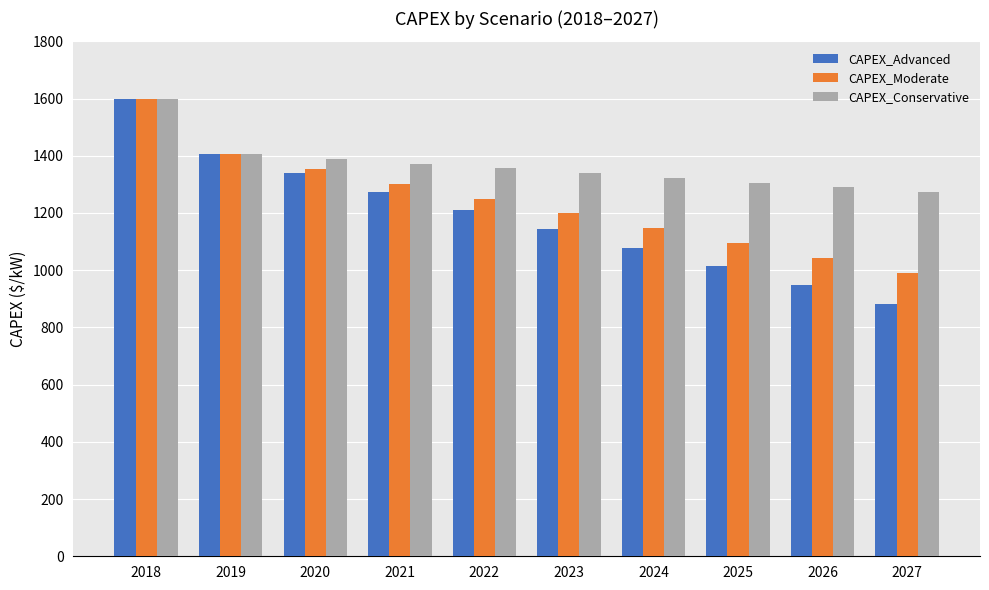

How many bars are there in total?

30